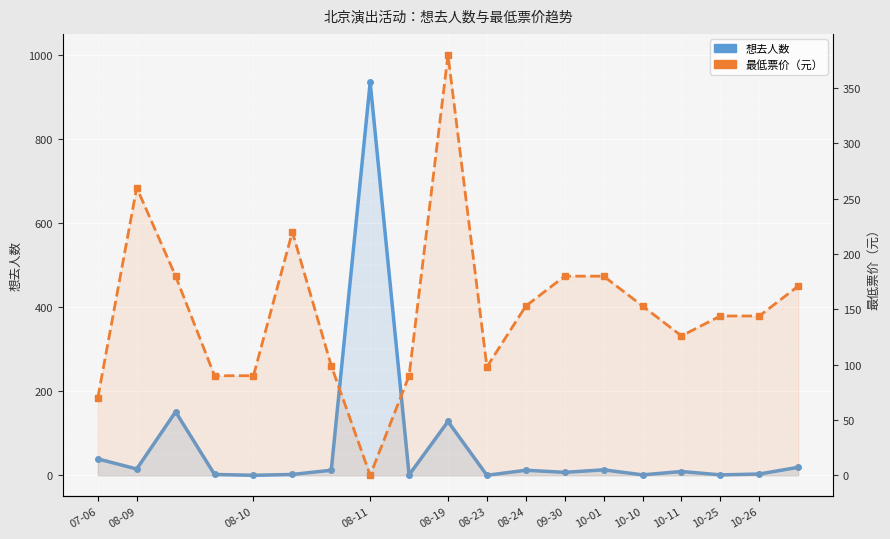

How many lines are shown in the chart?

2